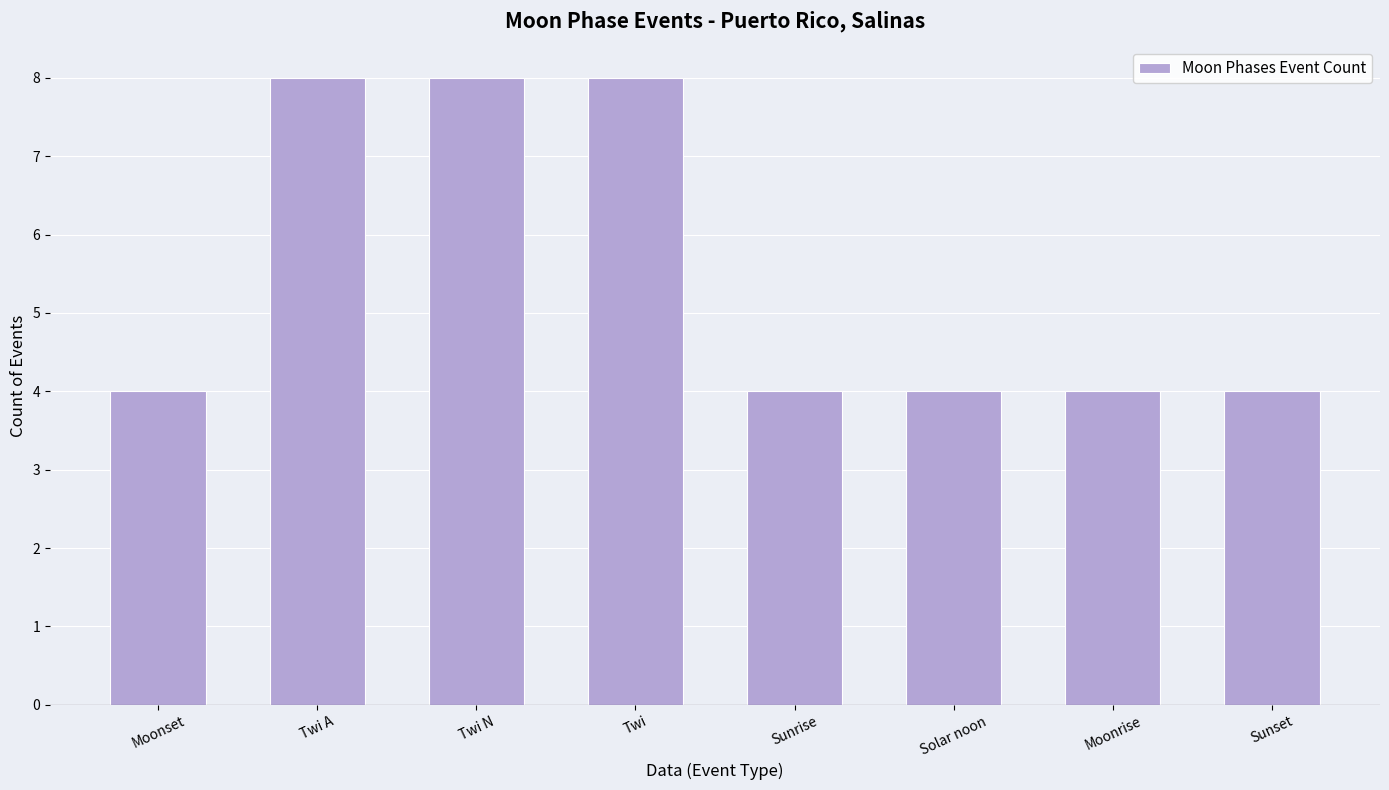

What is the approximate value at Solar noon?

4